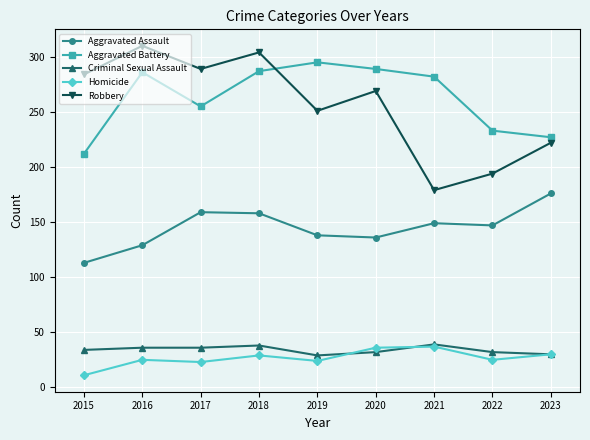

Where is Aggravated Battery nearest to the value 253?

2017